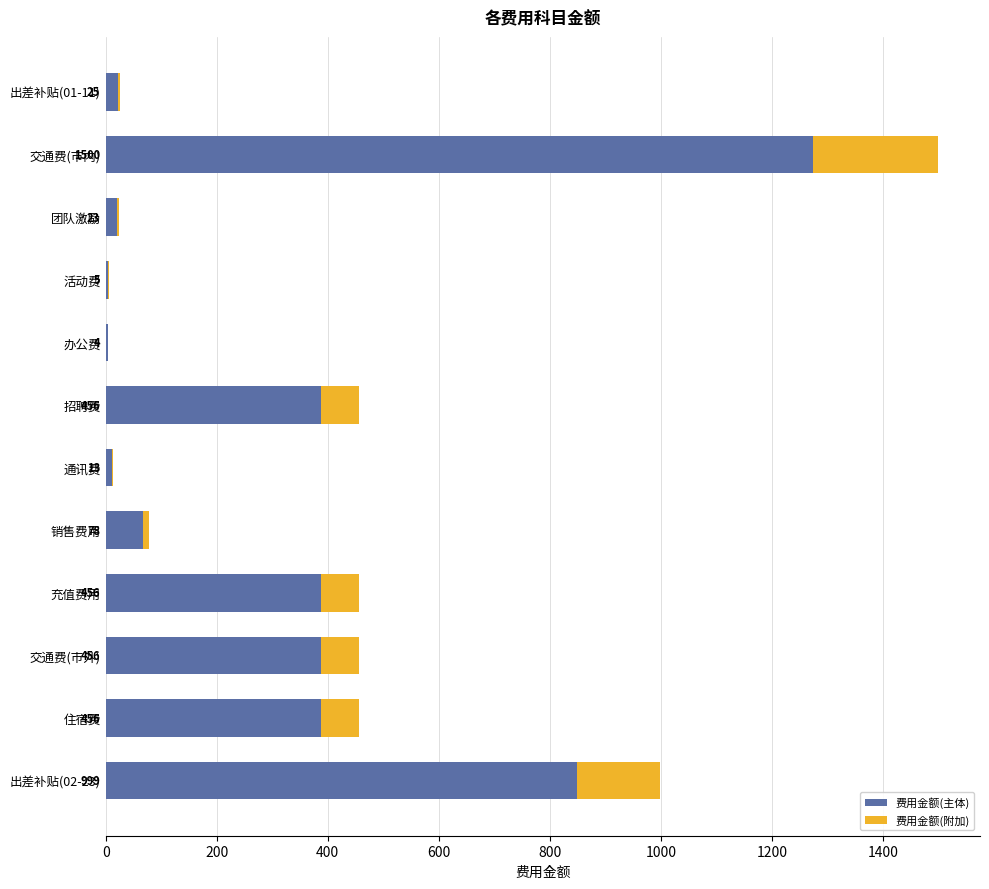

What are all the series names shown in the legend?

费用金额(主体), 费用金额(附加)